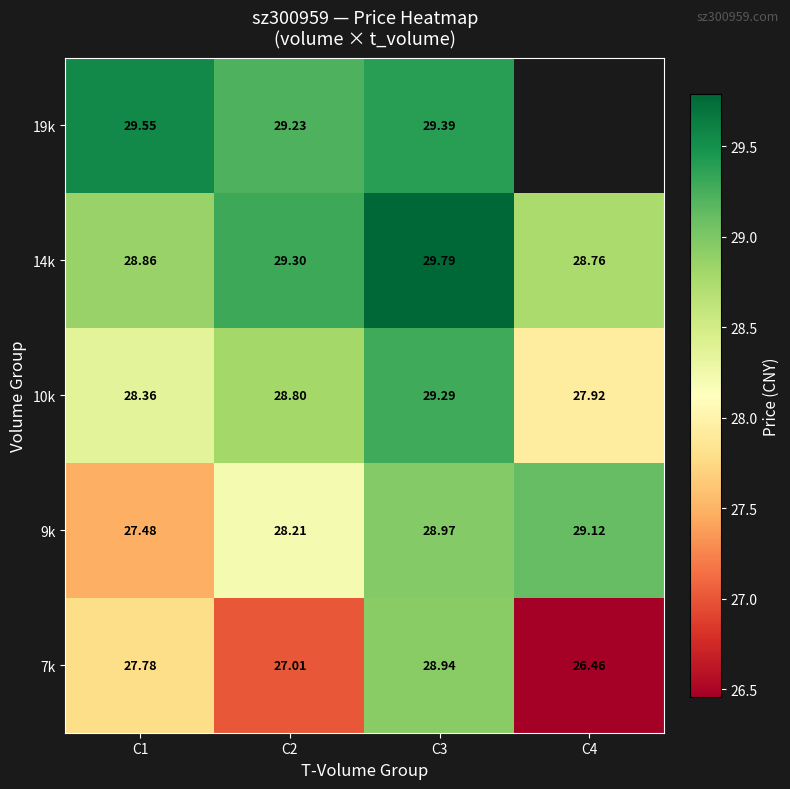

True or false: 14k has a value of 28.9 at C1.

True